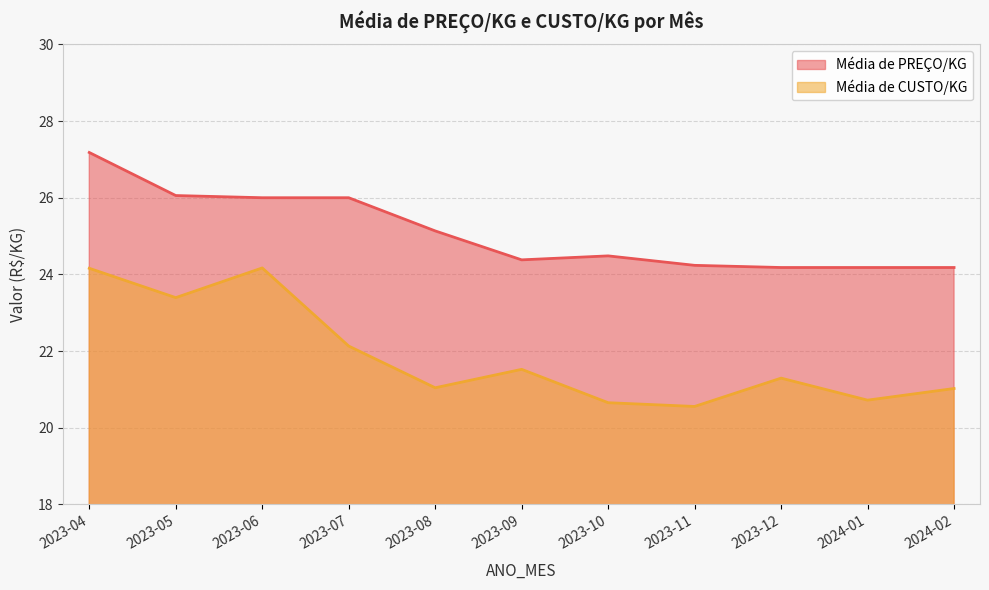

True or false: Média de CUSTO/KG and Média de PREÇO/KG cross at least once.

False